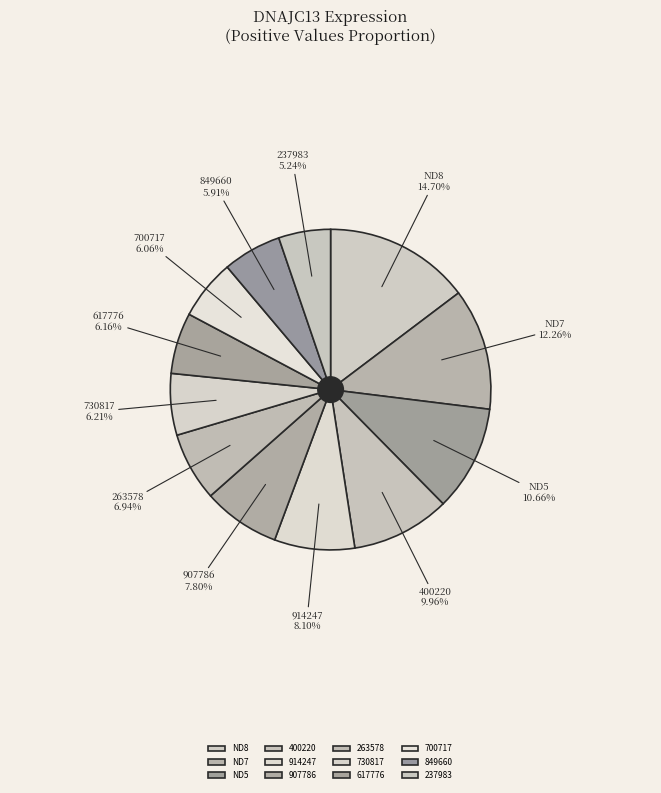

To the nearest percent, what is the difference between the largest and smallest slice percentages?

9%